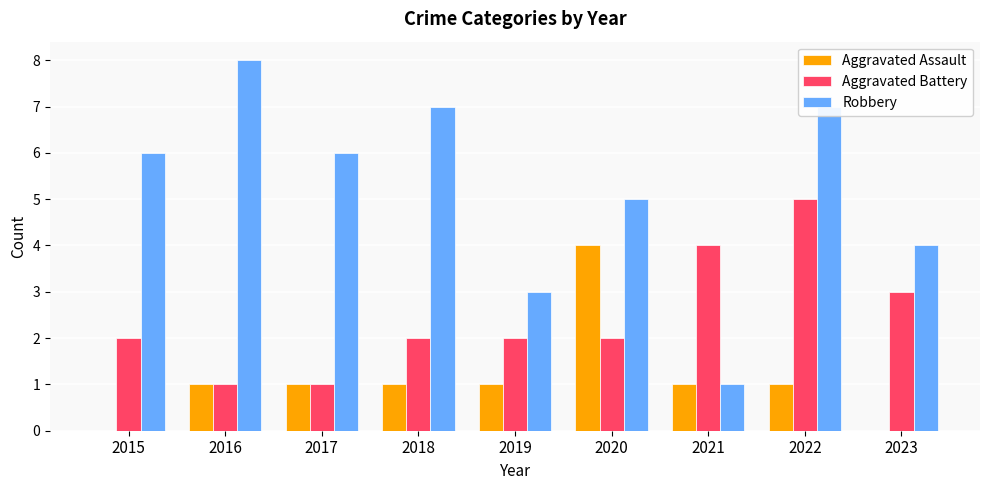

True or false: Aggravated Assault has a value of 1 at 2019.

True